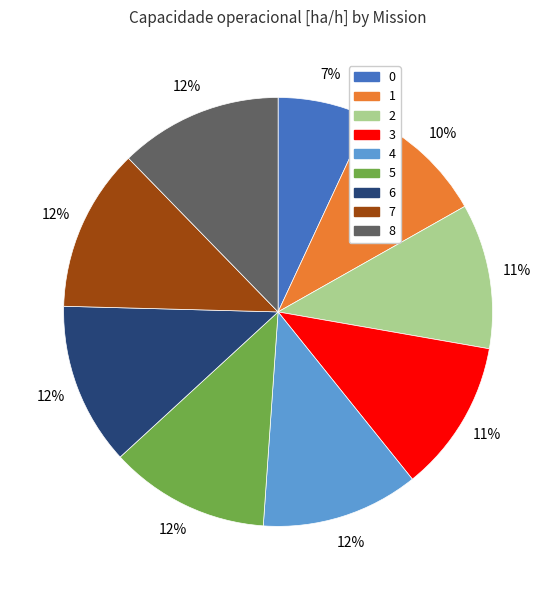

To the nearest percent, what portion does 6 represent?

12%